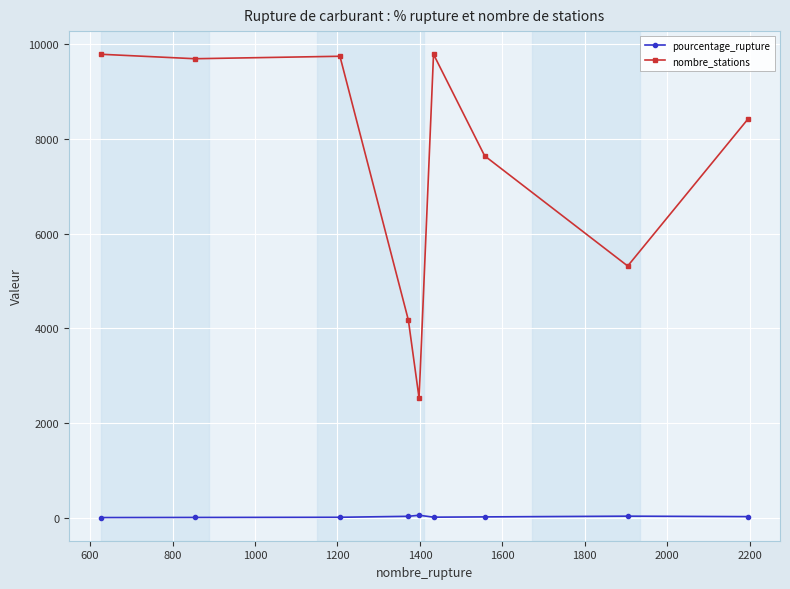

What is the greatest value displayed?

9789.0